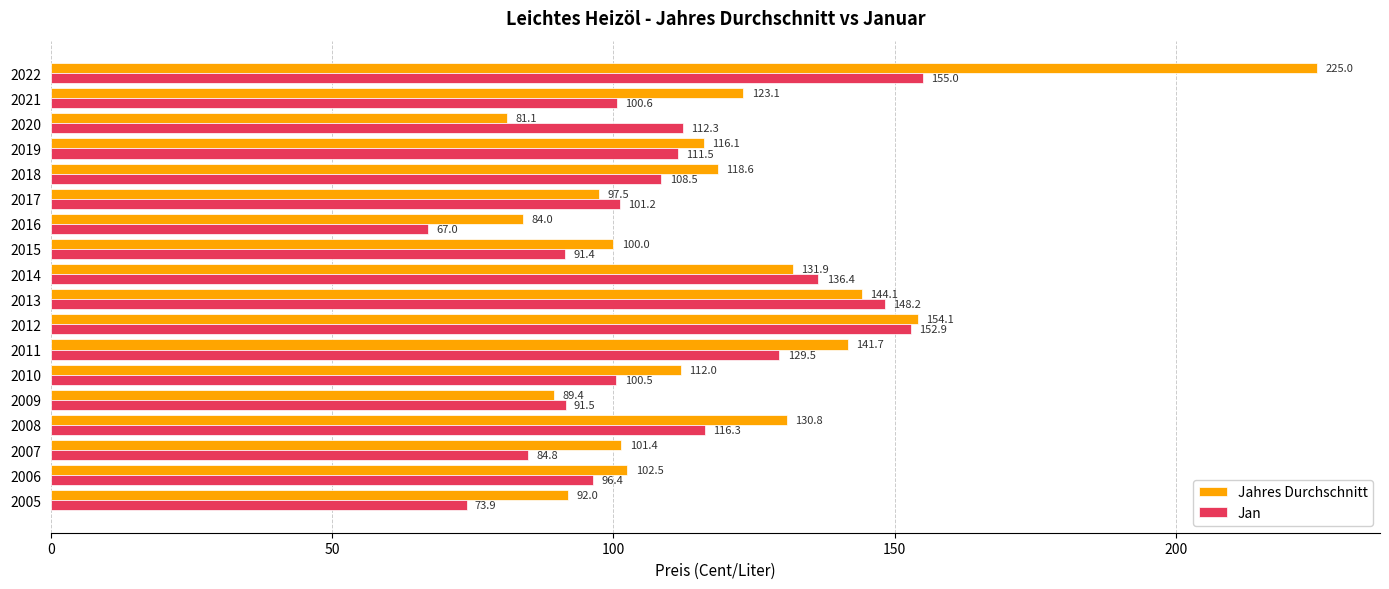

Is it true that Jahres Durchschnitt equals 55.0 at 2016?

False